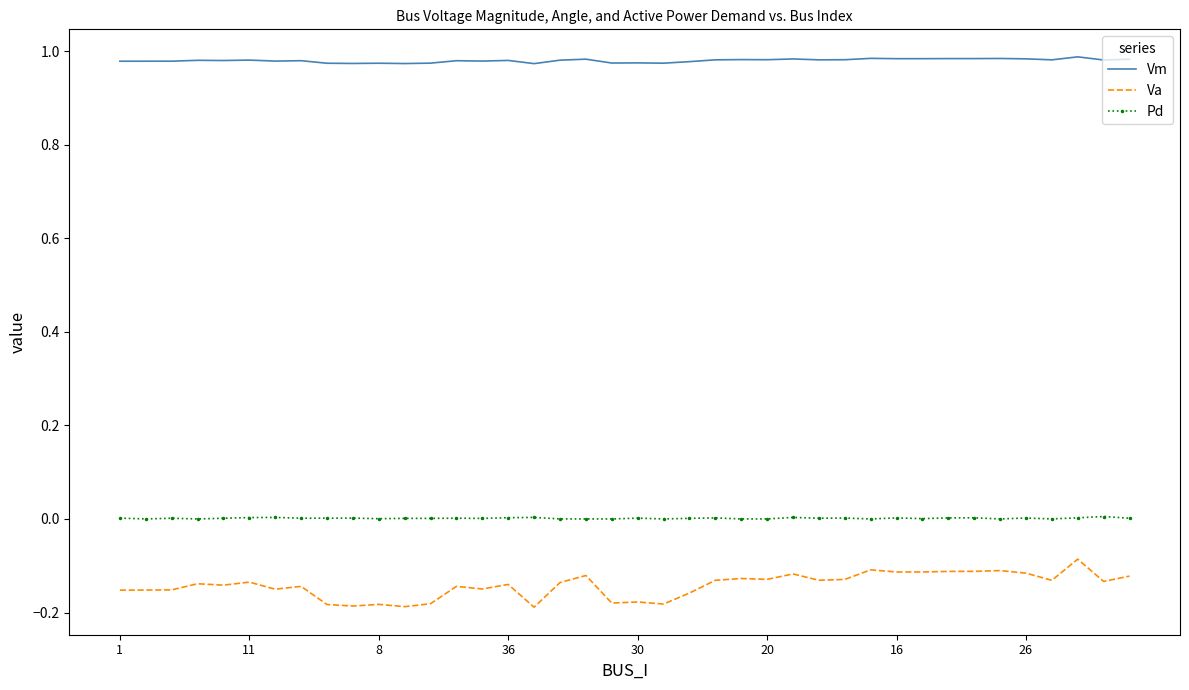

Which series has the largest total across all categories?

Vm